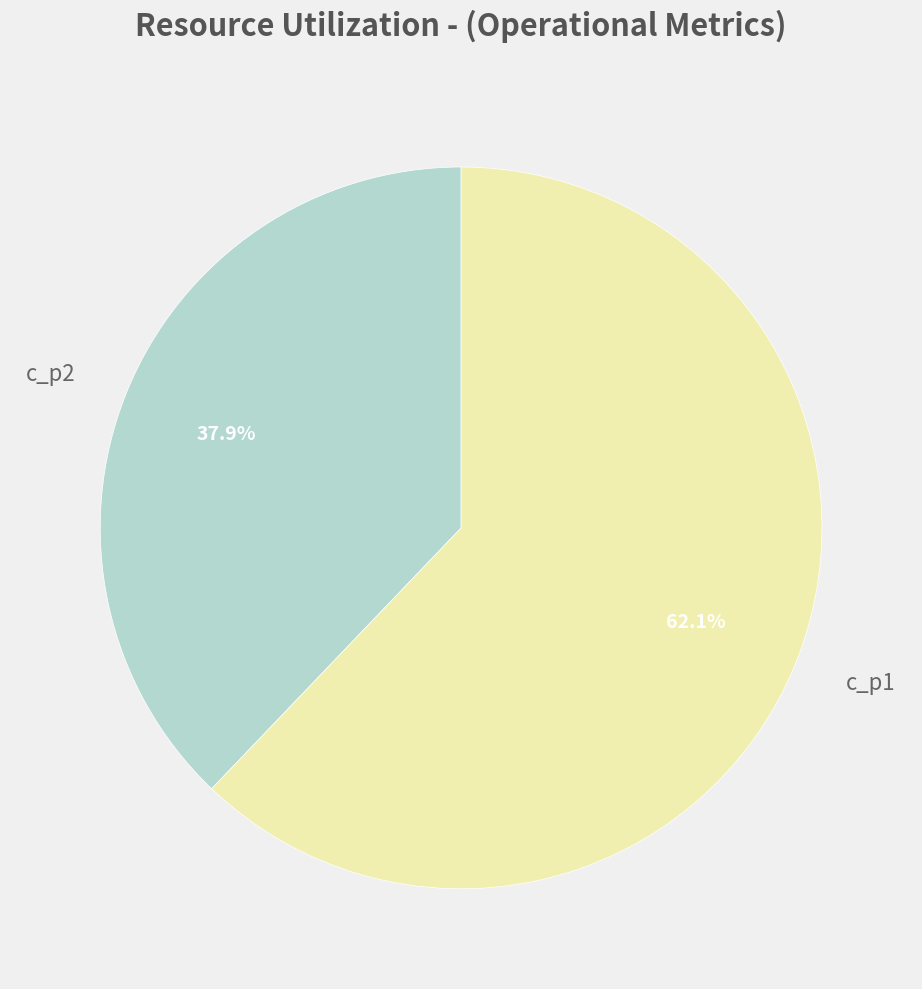

What is the smallest slice in the pie chart?

c_p2